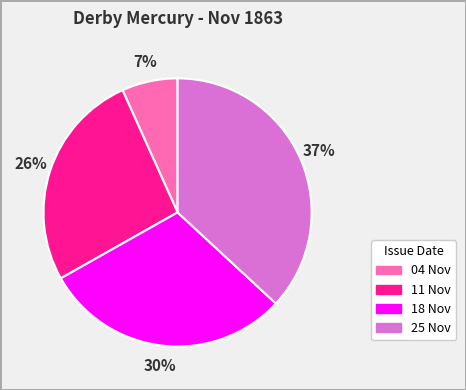

To the nearest percent, what is the difference between the largest and smallest slice percentages?

30%